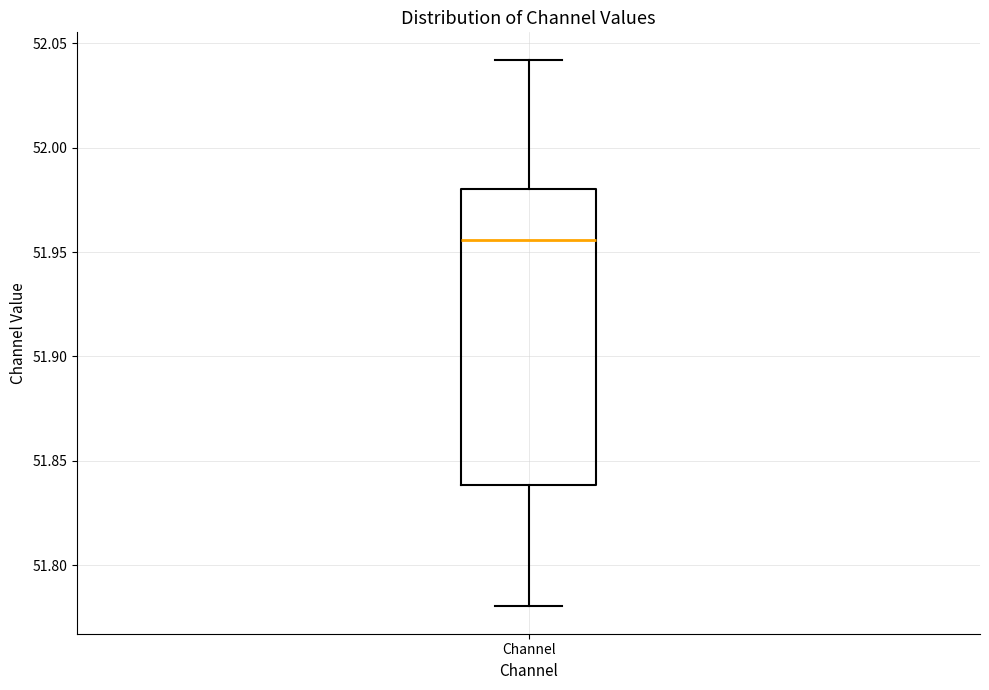

Read this box plot against the y-axis: the position of the median line, the range covered by the box, and the ends of both whiskers. The values are not printed on the chart, so give them approximately, as read against the axis.

median 51.955, box 51.840 to 51.980, whiskers 51.780 to 52.040